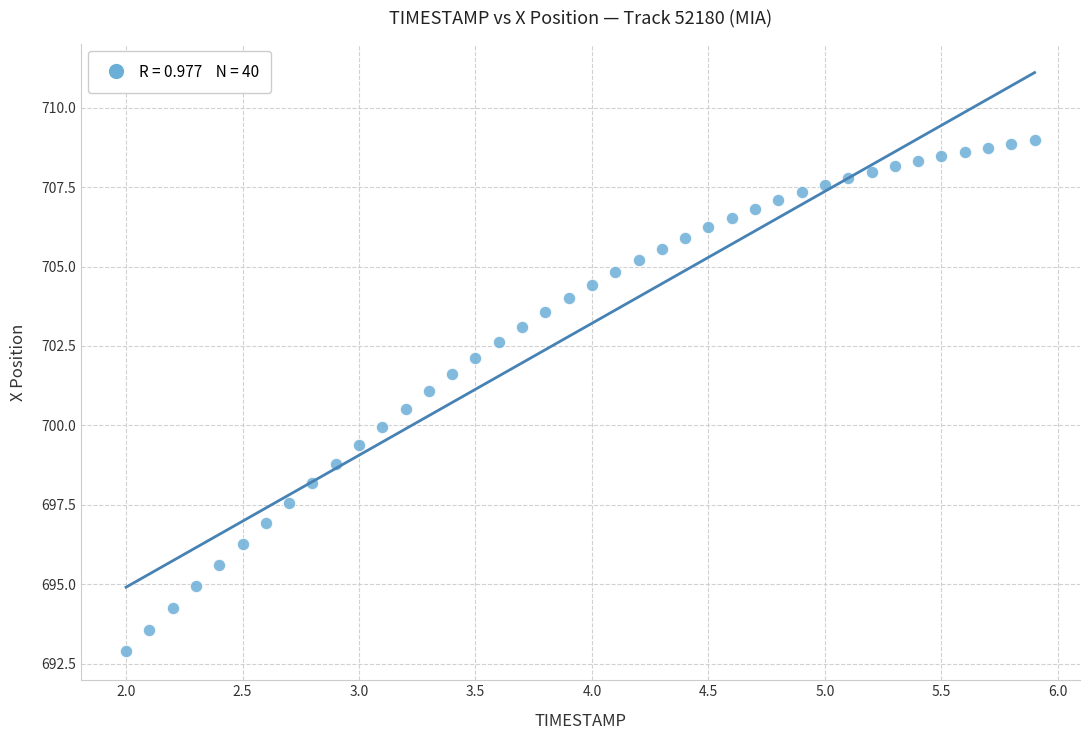

What is the range of X values (max minus min)?

3.9